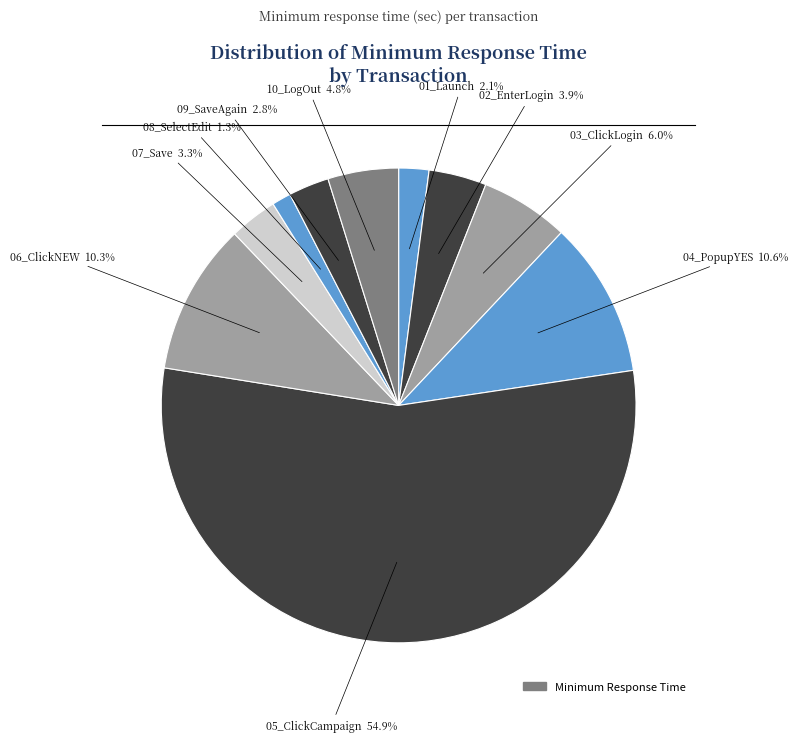

Count the number of slices in the pie.

10